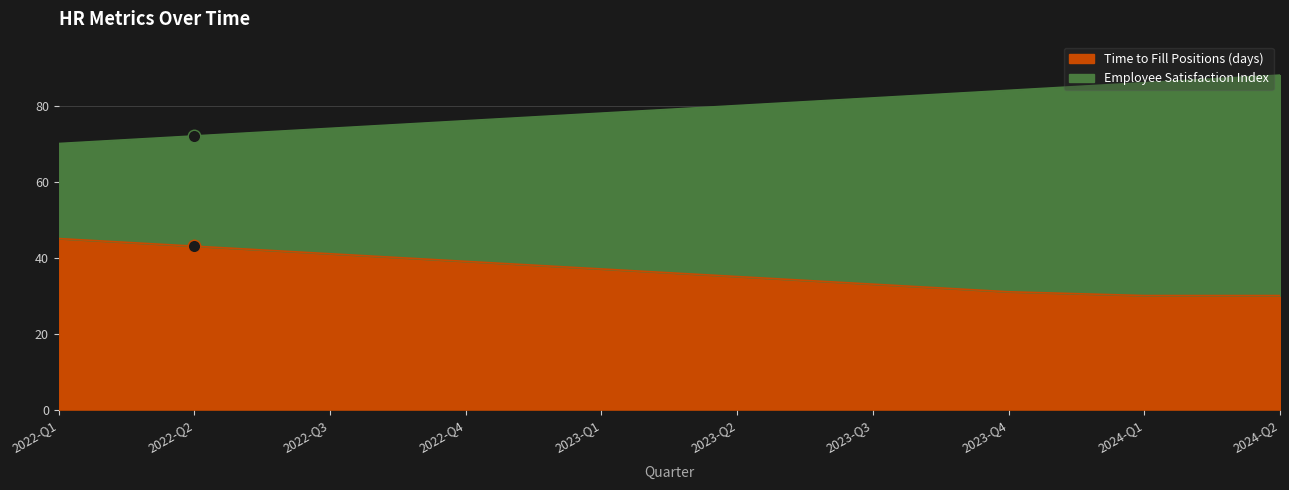

True or false: Employee Satisfaction Index and Time to Fill Positions (days) intersect in this chart.

False